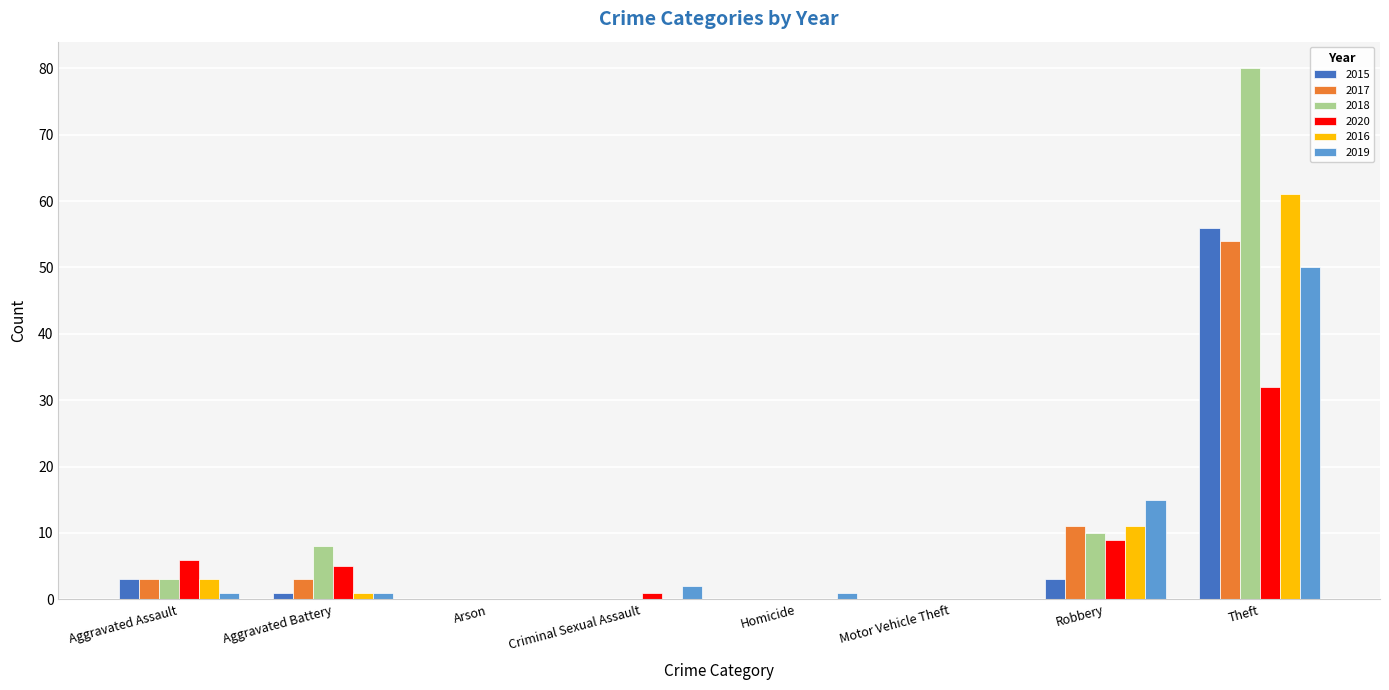

Are the bars grouped side by side (vs. stacked)?

Yes